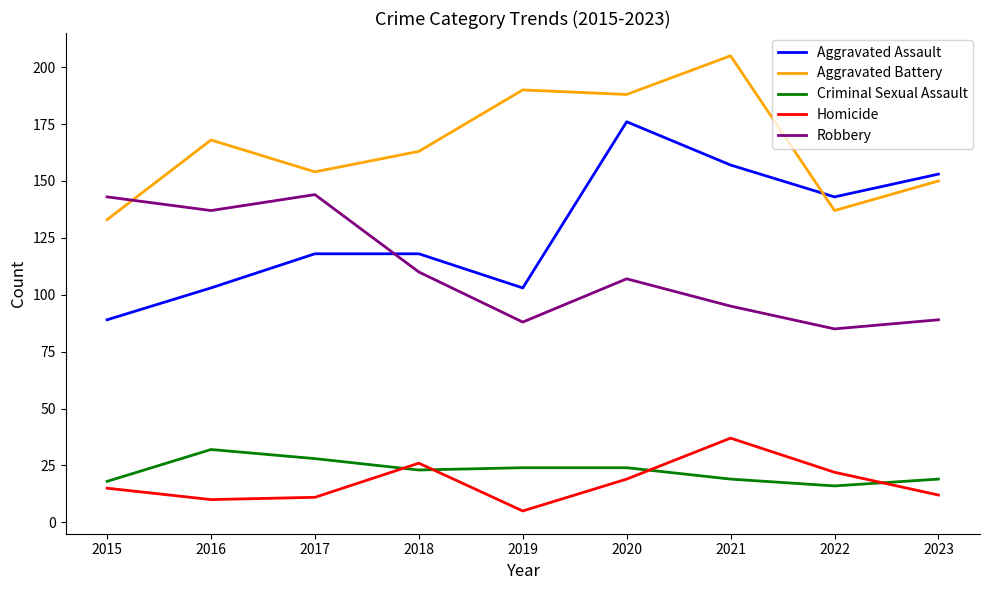

What is the difference between the Homicide values at 2023 and 2018?

14